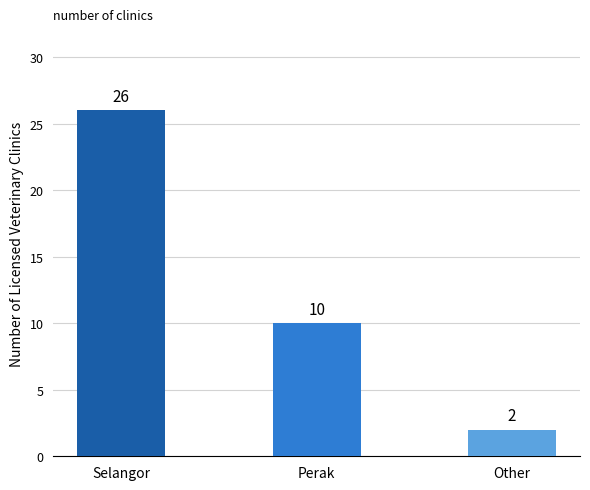

List the labels in order of value, smallest first.

Other, Perak, Selangor